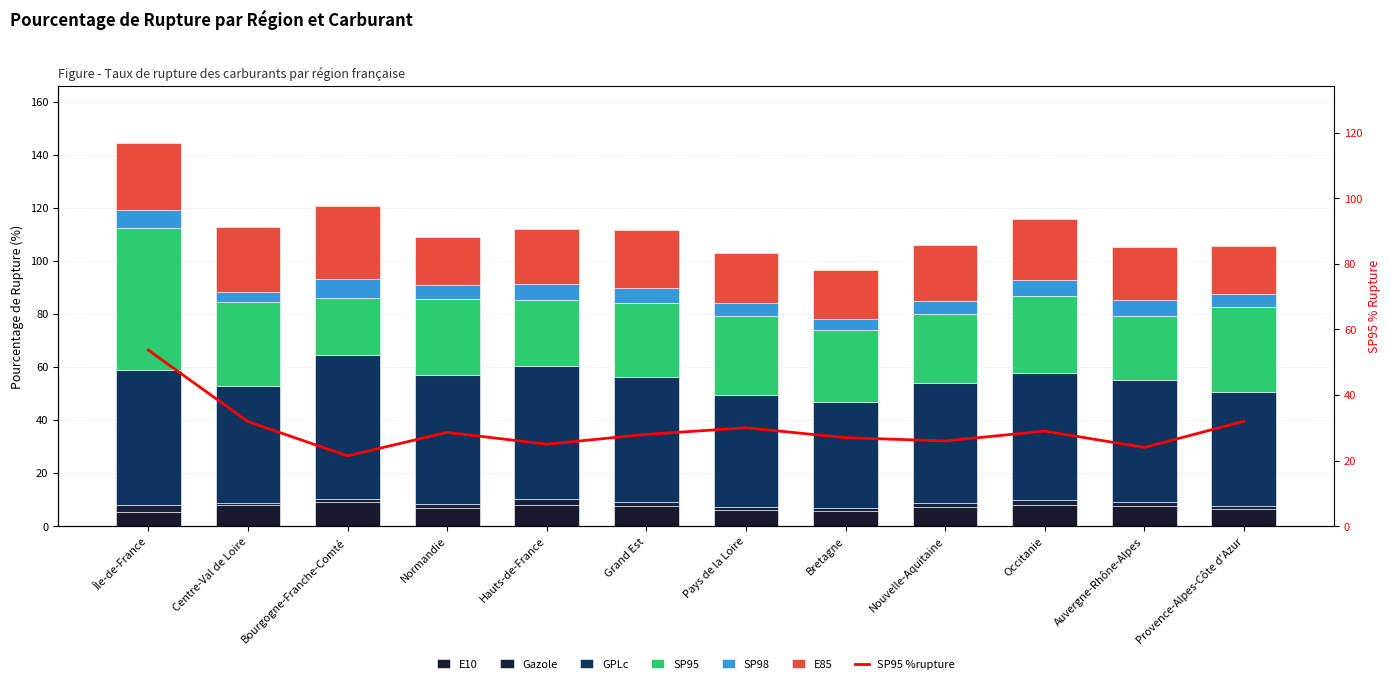

What position from the left is Auvergne-Rhône-Alpes?

11